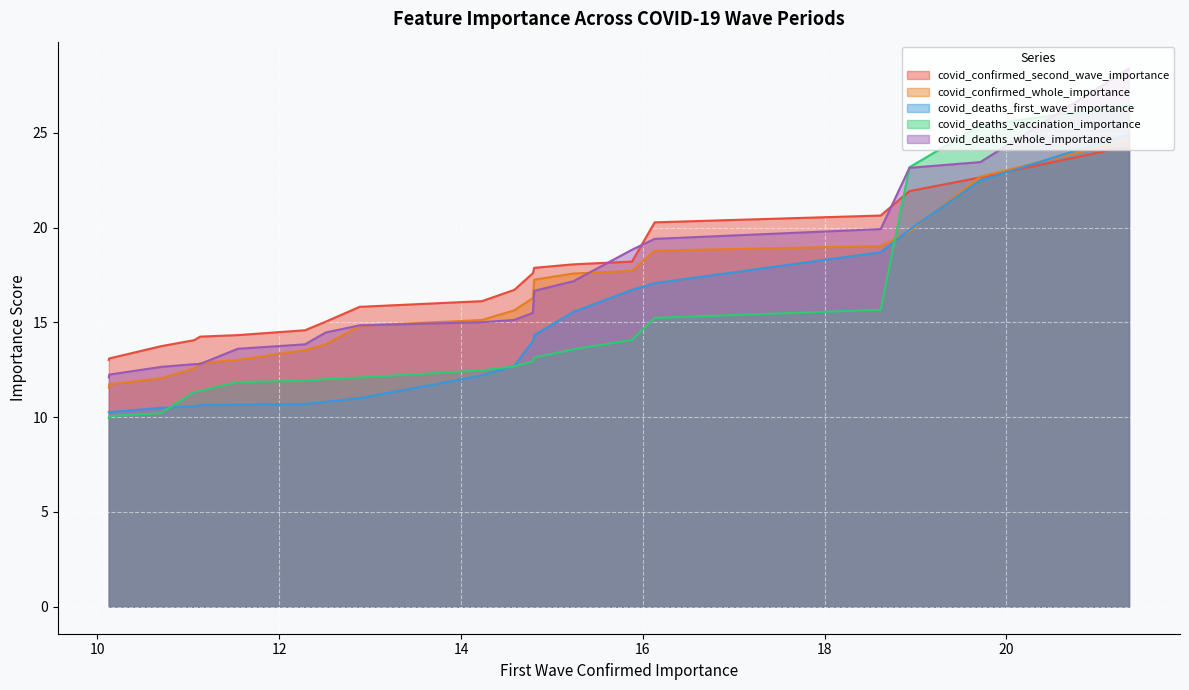

Rank the series at 14 from highest to lowest value.

covid_confirmed_second_wave_importance, covid_deaths_whole_importance, covid_confirmed_whole_importance, covid_deaths_vaccination_importance, covid_deaths_first_wave_importance